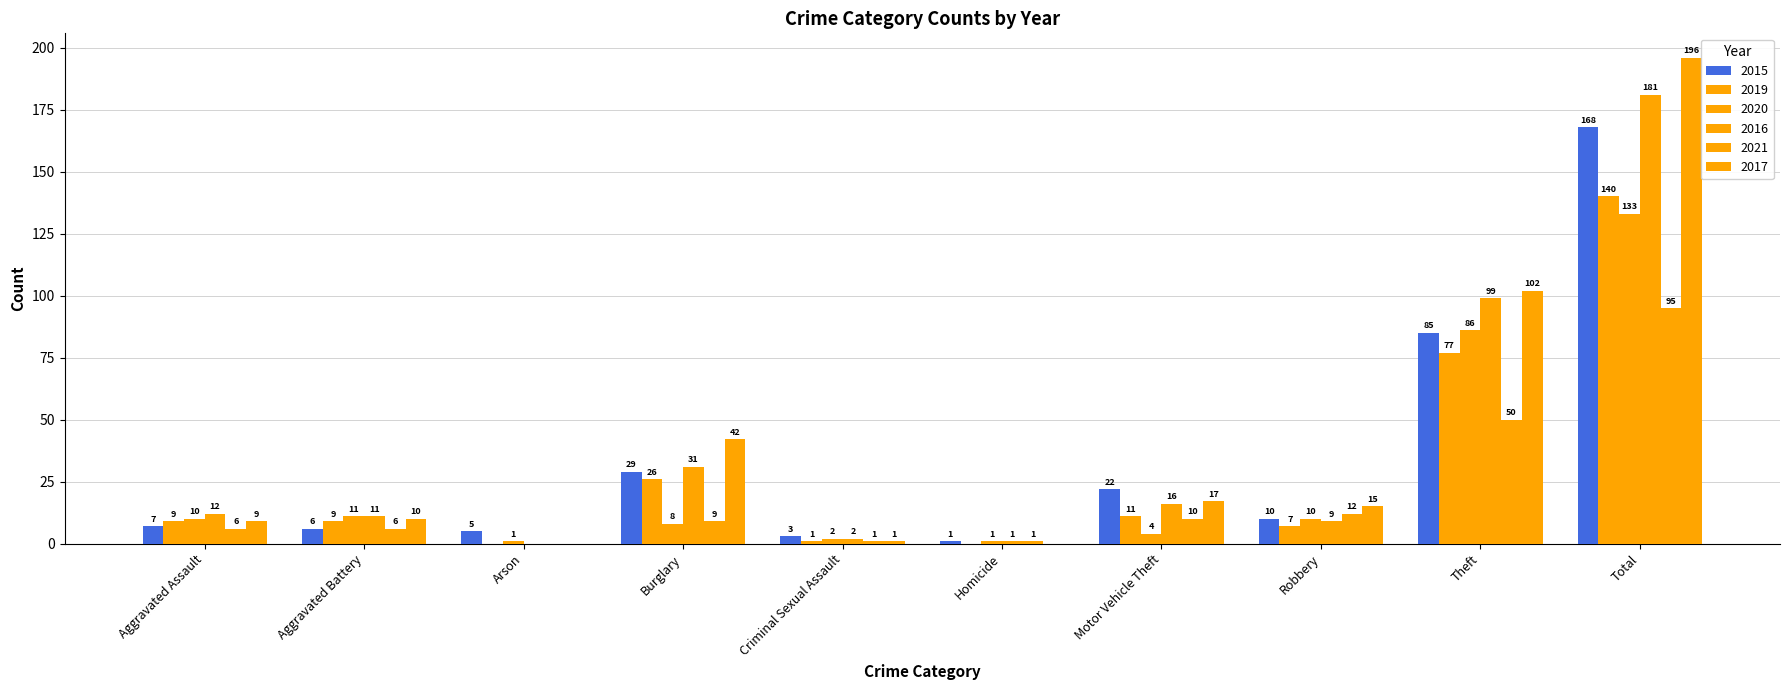

Is it true that 2019 equals 7 at Robbery?

True